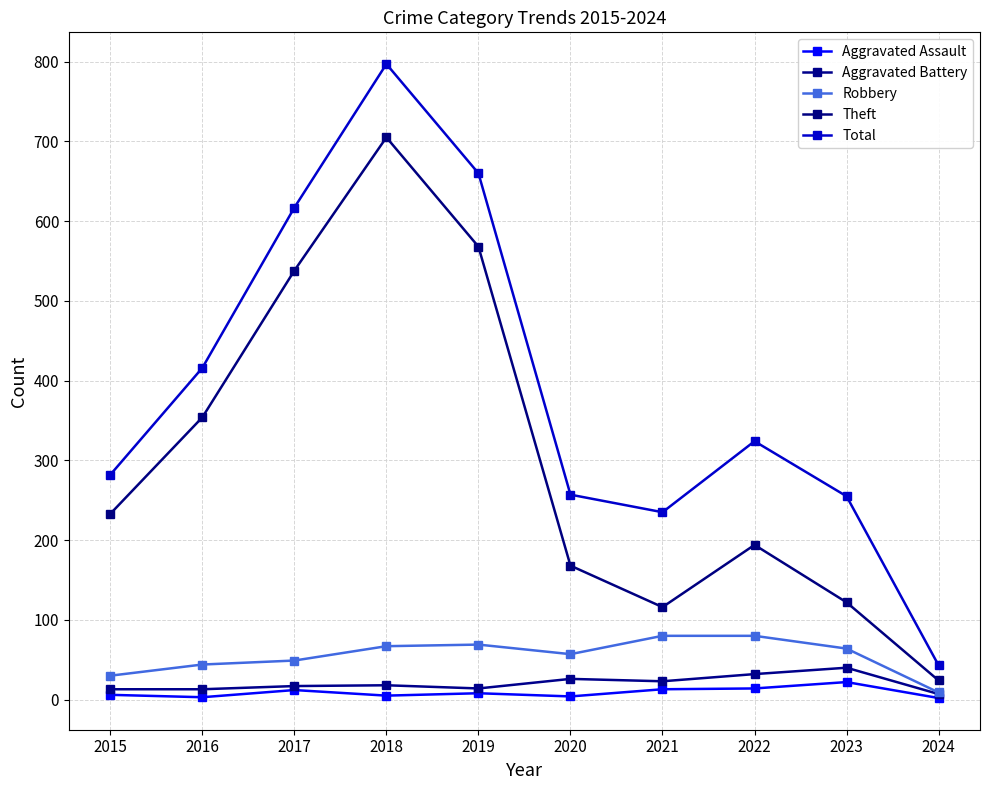

True or false: Robbery and Aggravated Battery intersect in this chart.

False